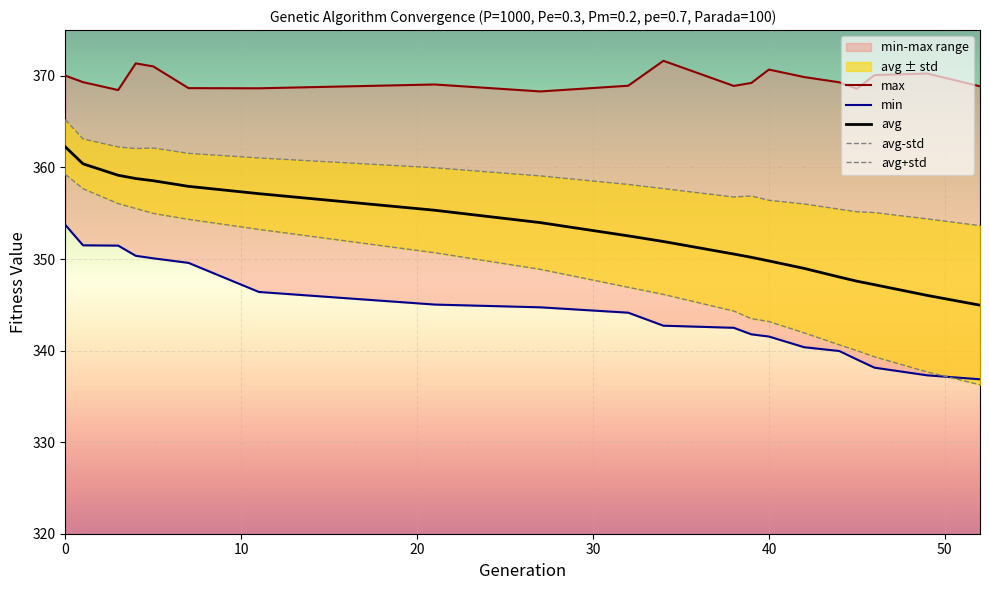

What is the highest value of the avg series?

362.2